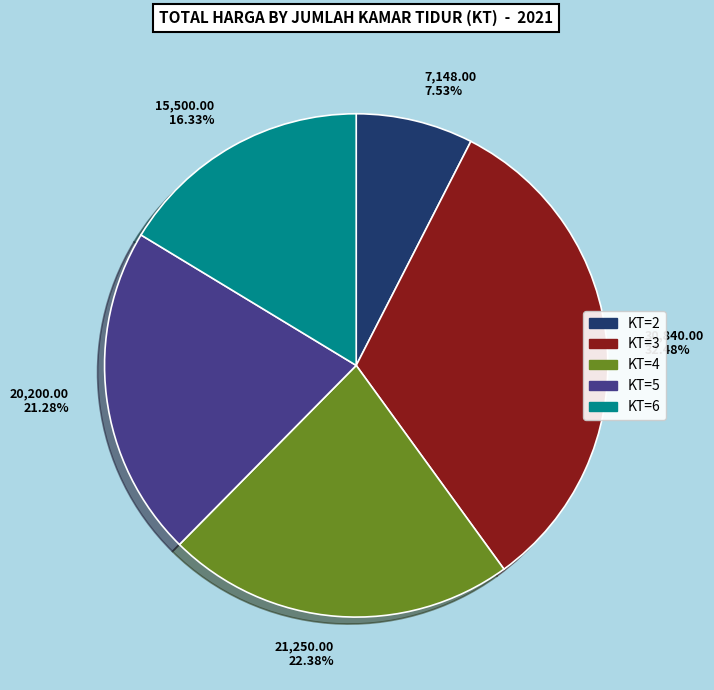

Is there a majority slice in this chart?

No